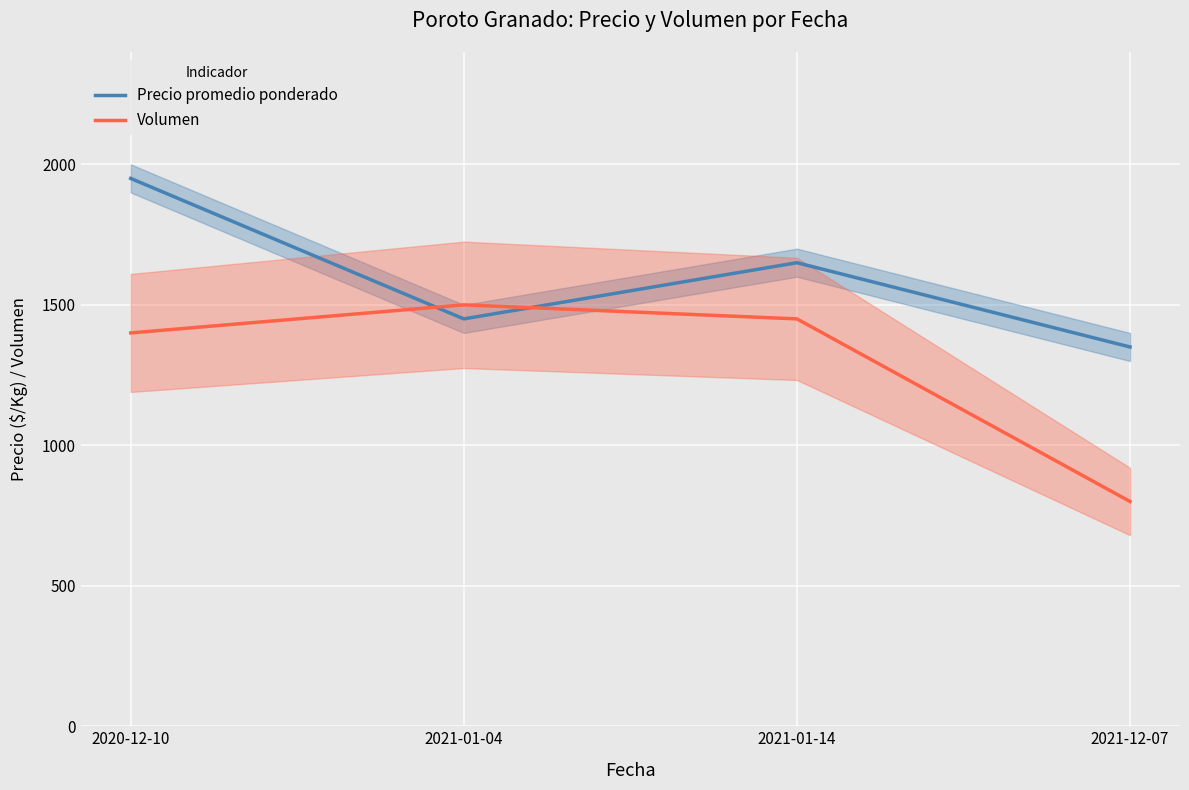

What is the difference between the maximum and second lowest values in the Precio promedio ponderado series?

500